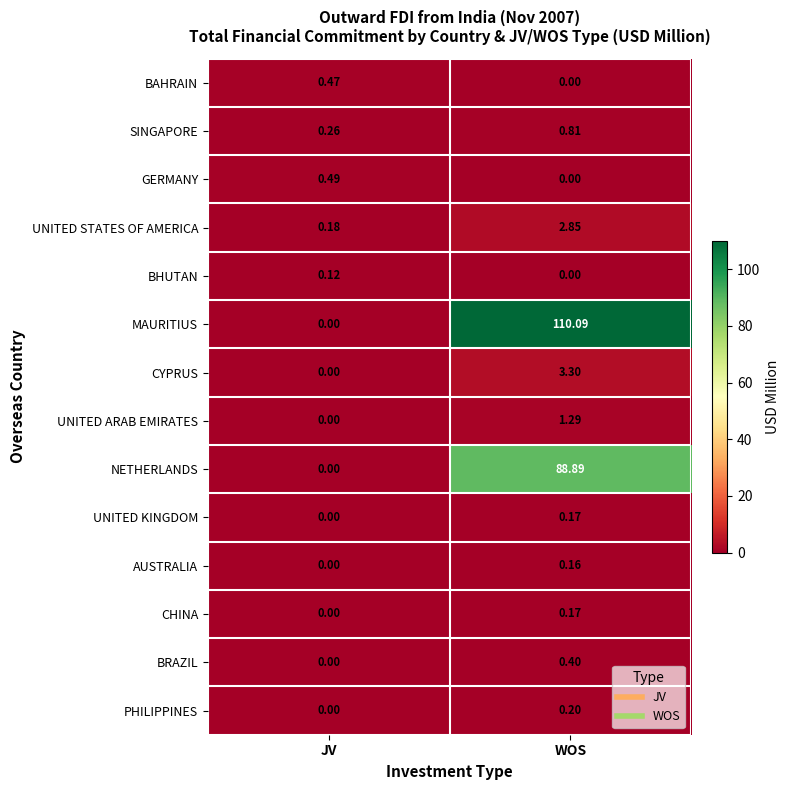

What is the greatest value displayed?

110.1